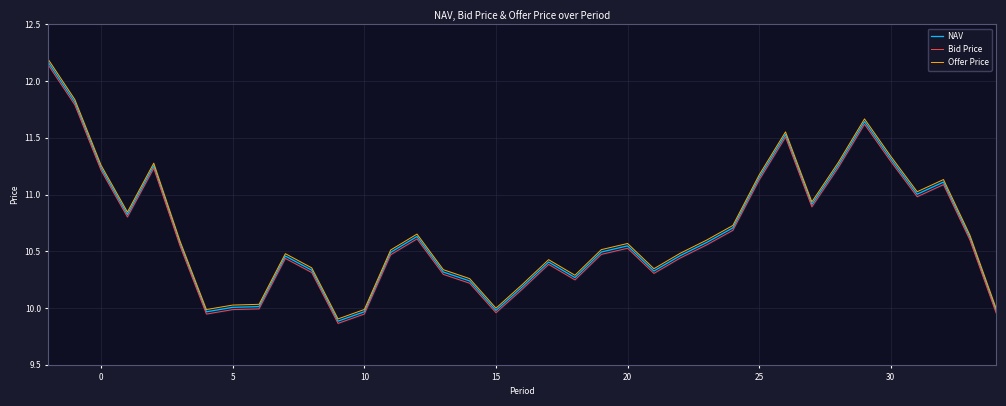

What is the sum of all Bid Price values?

393.9